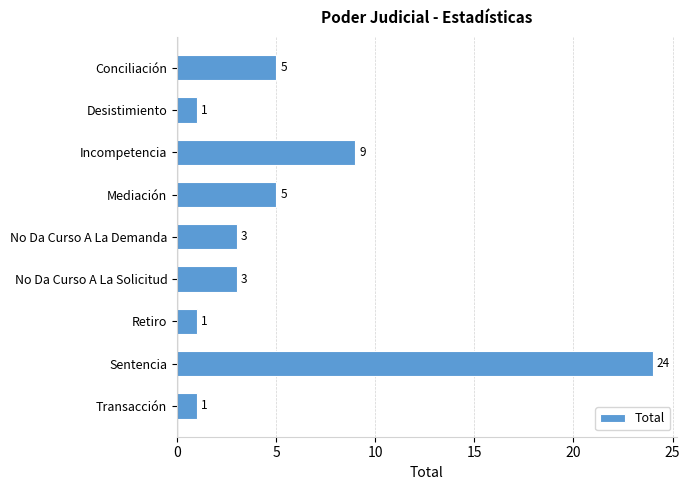

What is the average value?

6